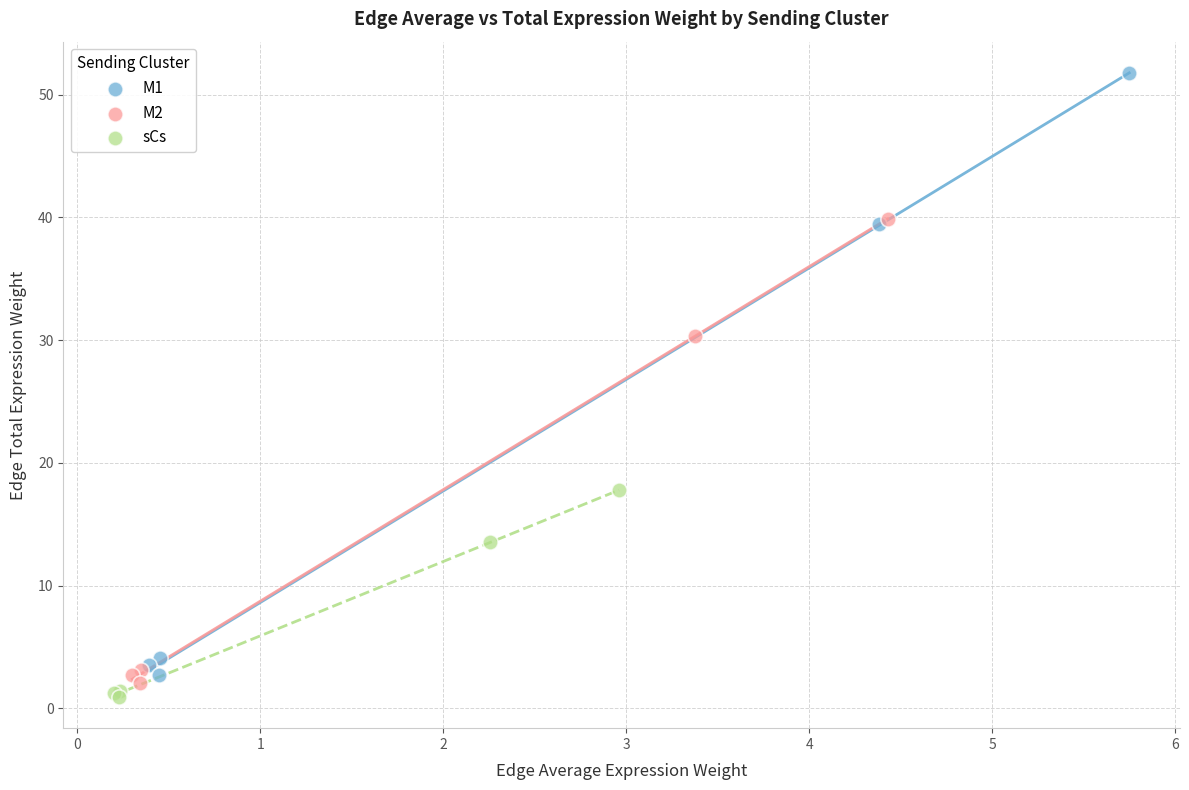

Which series reaches the maximum Y coordinate?

M1